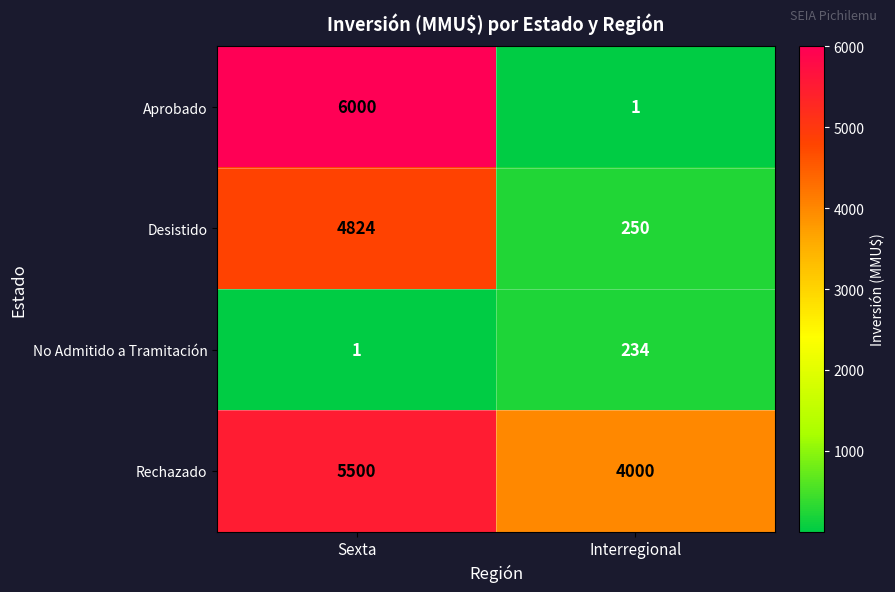

At Interregional, list the series in order from smallest to largest.

Aprobado, No Admitido a Tramitación, Desistido, Rechazado